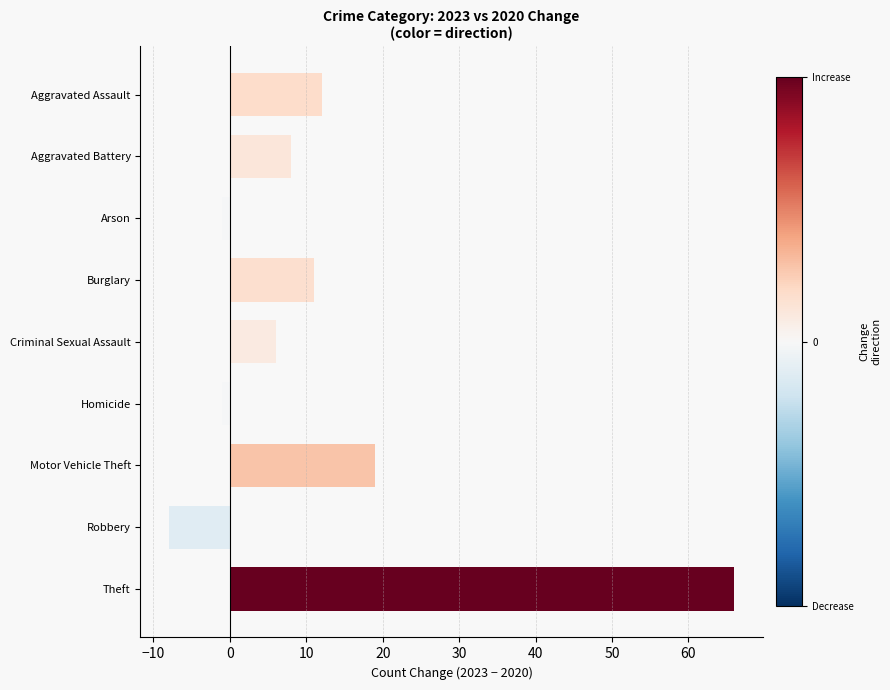

Is it true that the value at Theft is 28?

False